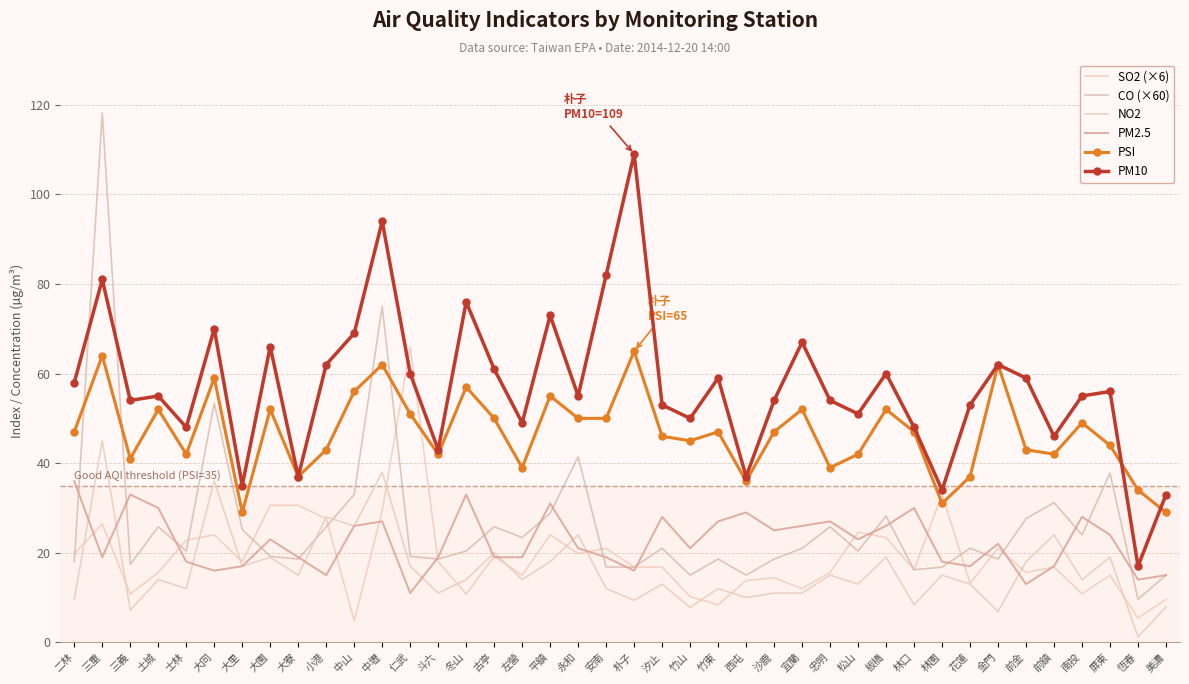

The PM10 series shows 88.0 at 永和. True or false?

False